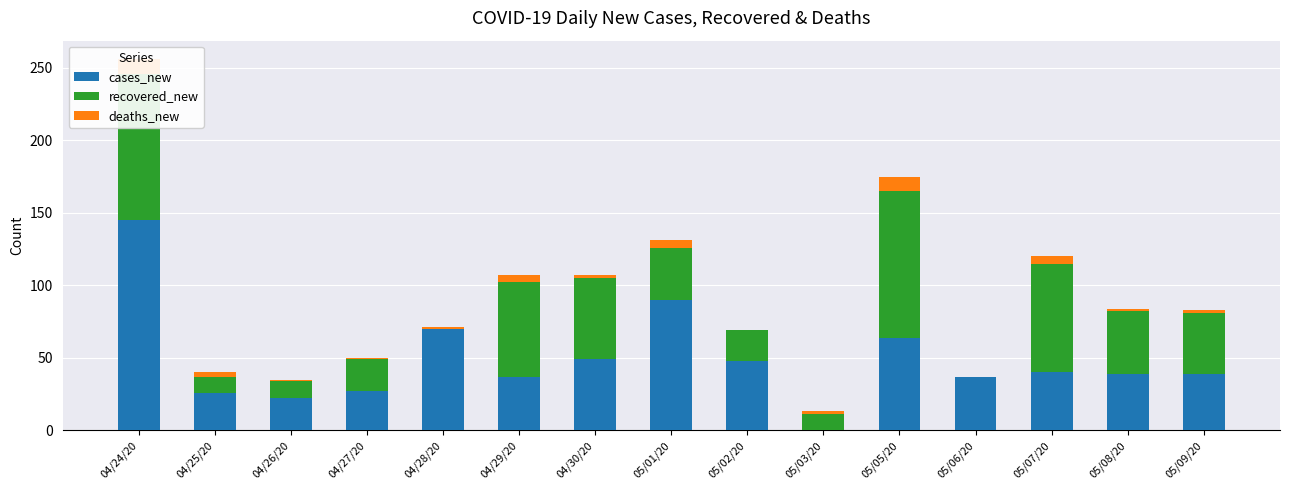

What is the sum of all cases_new values?

733